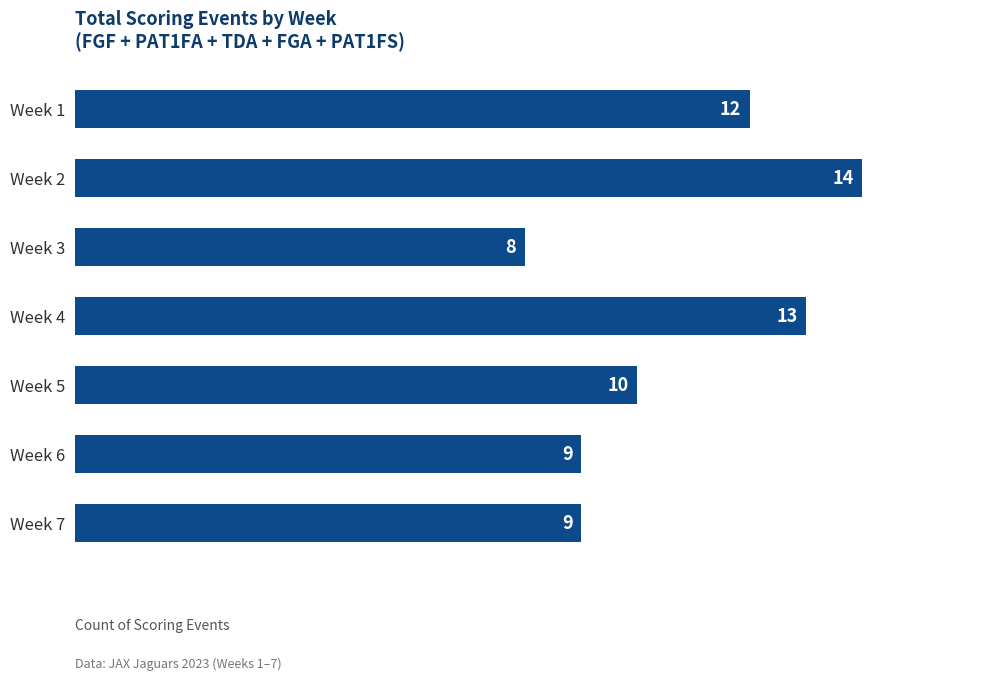

What is the value of the 3rd bar from the top?

8